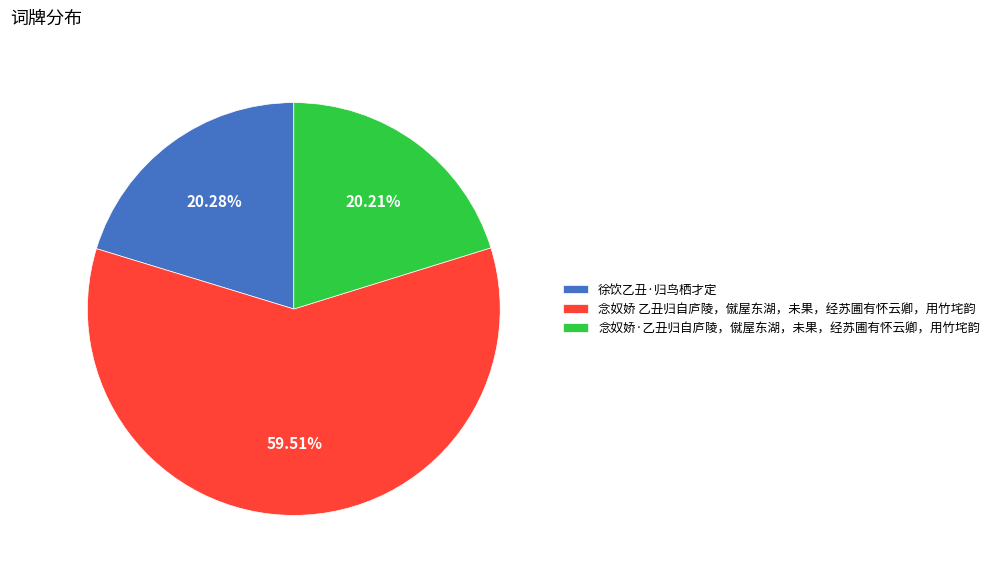

Is there a majority slice in this chart?

Yes